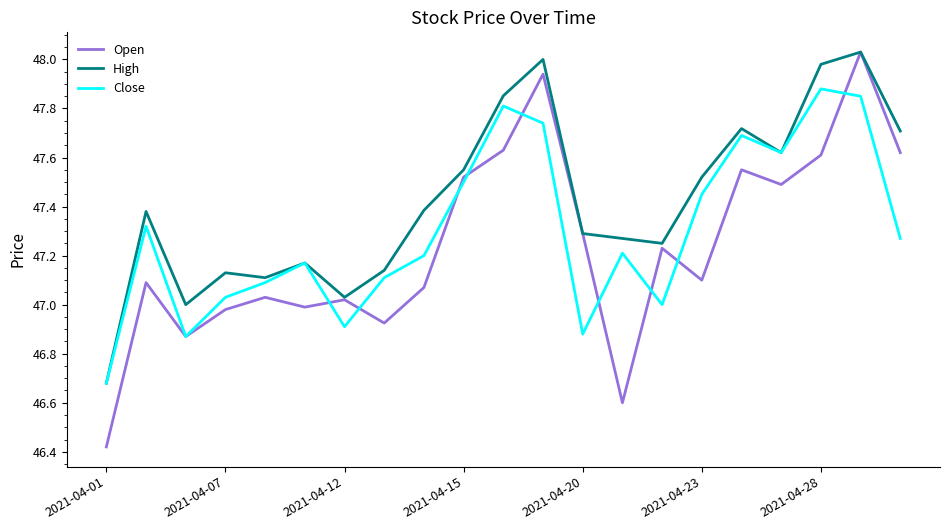

Which series has the largest total across all categories?

High